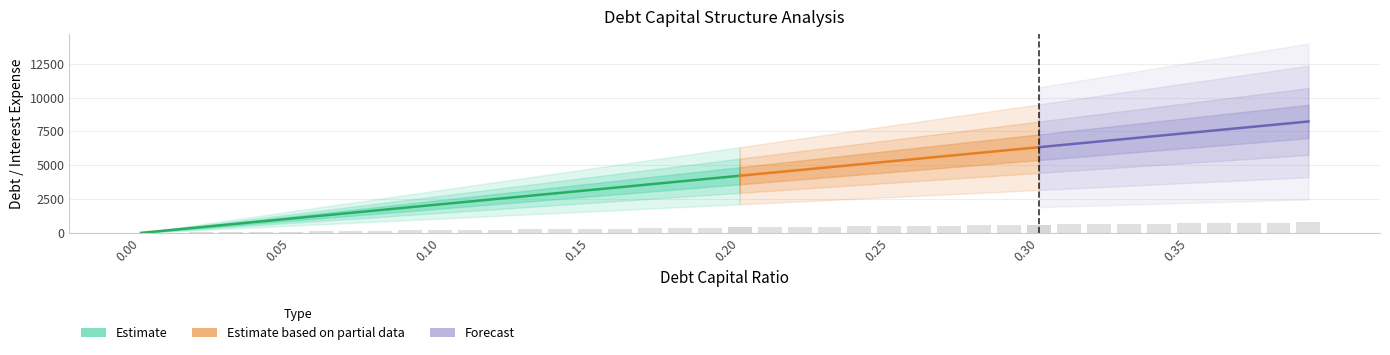

Reading left to right, what are all the values shown in this chart?

debt_capital: 0.0=0.0	0.01=0.0	0.02=0.0	0.03=0.0	0.04=0.0	0.05=0.1	0.06=0.1	0.07=0.1	0.08=0.1	0.09=0.1	0.1=0.1	0.11=0.1	0.12=0.1	0.13=0.1	0.14=0.1	0.15=0.1	0.16=0.2	0.17=0.2	0.18=0.2	0.19=0.2	0.2=0.2	0.21=0.2	0.22=0.2	0.23=0.2	0.24=0.2	0.25=0.2	0.26=0.3	0.27=0.3	0.28=0.3	0.29=0.3	0.3=0.3	0.31=0.3	0.32=0.3	0.33=0.3	0.34=0.3	0.35=0.3	0.36=0.4	0.37=0.4	0.38=0.4	0.39=0.4
interest_expense: 0.0=0.0	0.01=6.7	0.02=13.4	0.03=20.1	0.04=26.9	0.05=33.6	0.06=40.3	0.07=47.0	0.08=53.7	0.09=60.4	0.1=67.1	0.11=73.8	0.12=80.6	0.13=87.3	0.14=94.0	0.15=100.7	0.16=107.4	0.17=114.1	0.18=120.8	0.19=127.6	0.2=134.3	0.21=141.0	0.22=147.7	0.23=154.4	0.24=161.1	0.25=167.8	0.26=174.6	0.27=181.3	0.28=188.0	0.29=194.7	0.3=201.4	0.31=208.1	0.32=214.8	0.33=221.5	0.34=228.3	0.35=235.0	0.36=241.7	0.37=248.4	0.38=255.1	0.39=261.8
taxable_income: 0.0=3128.7	0.01=3122.0	0.02=3115.3	0.03=3108.6	0.04=3101.8	0.05=3095.1	0.06=3088.4	0.07=3081.7	0.08=3075.0	0.09=3068.3	0.1=3061.6	0.11=3054.9	0.12=3048.1	0.13=3041.4	0.14=3034.7	0.15=3028.0	0.16=3021.3	0.17=3014.6	0.18=3007.9	0.19=3001.1	0.2=2994.4	0.21=2987.7	0.22=2981.0	0.23=2974.3	0.24=2967.6	0.25=2960.9	0.26=2954.1	0.27=2947.4	0.28=2940.7	0.29=2934.0	0.3=2927.3	0.31=2920.6	0.32=2913.9	0.33=2907.2	0.34=2900.4	0.35=2893.7	0.36=2887.0	0.37=2880.3	0.38=2873.6	0.39=2866.9
debt: 0.0=0.0	0.01=211.1	0.02=422.2	0.03=633.4	0.04=844.5	0.05=1055.6	0.06=1266.7	0.07=1477.8	0.08=1688.9	0.09=1900.1	0.1=2111.2	0.11=2322.3	0.12=2533.4	0.13=2744.5	0.14=2955.7	0.15=3166.8	0.16=3377.9	0.17=3589.0	0.18=3800.1	0.19=4011.3	0.2=4222.4	0.21=4433.5	0.22=4644.6	0.23=4855.7	0.24=5066.8	0.25=5278.0	0.26=5489.1	0.27=5700.2	0.28=5911.3	0.29=6122.4	0.3=6333.6	0.31=6544.7	0.32=6755.8	0.33=6966.9	0.34=7178.0	0.35=7389.2	0.36=7600.3	0.37=7811.4	0.38=8022.5	0.39=8233.6